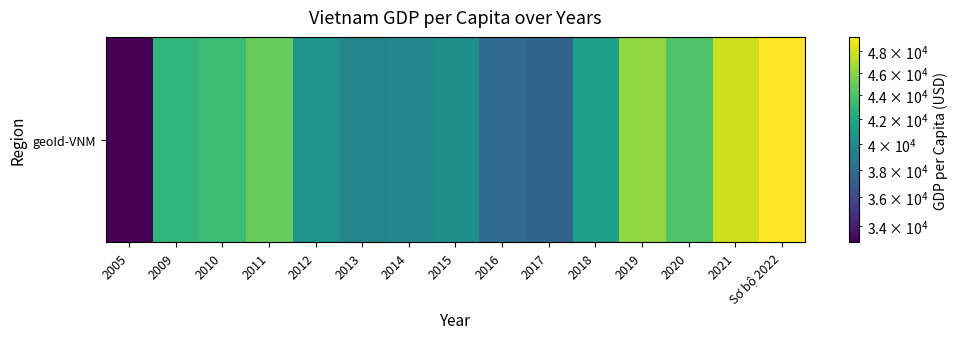

How many data points does each series have?

15